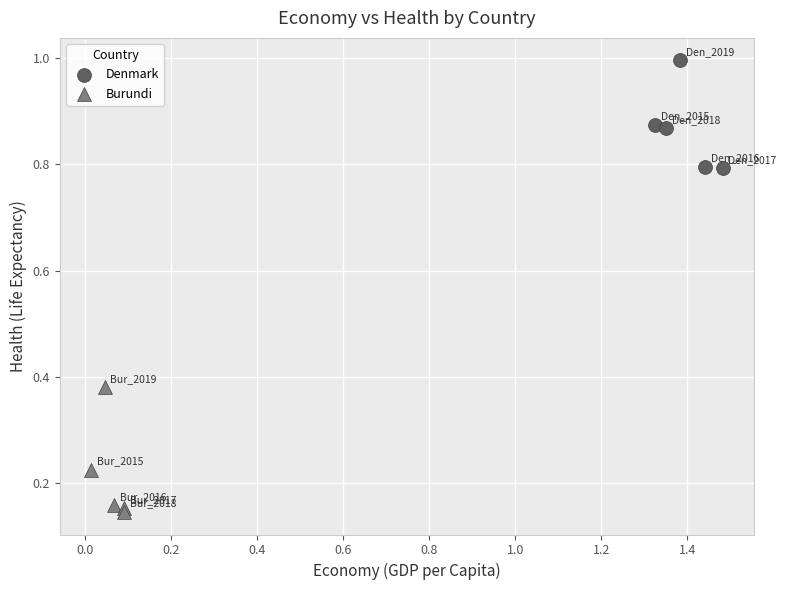

Which series has the widest spread of Y values?

Burundi